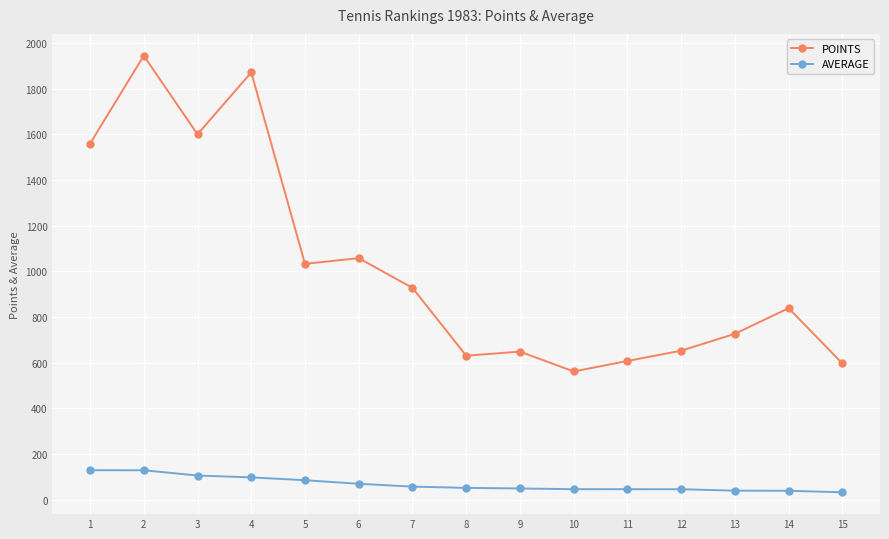

True or false: POINTS and AVERAGE intersect in this chart.

False